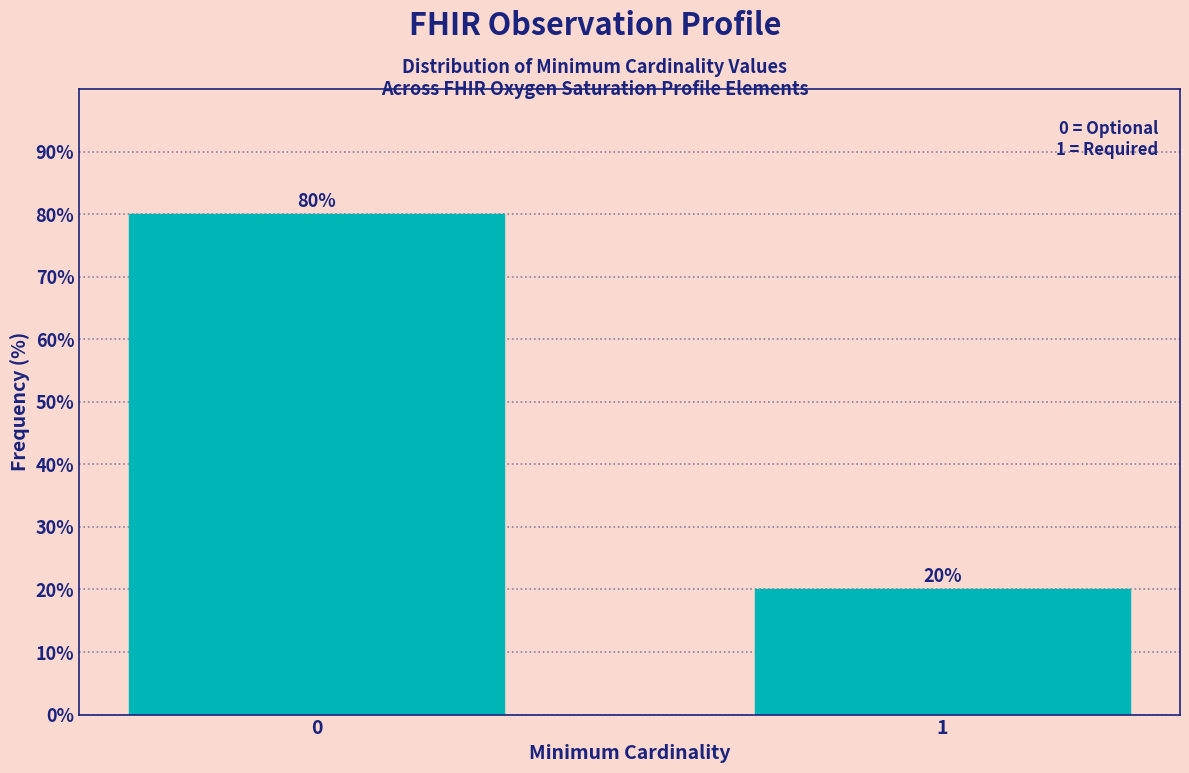

Reading right to left, list all the values displayed in this chart.

1=20	0=80